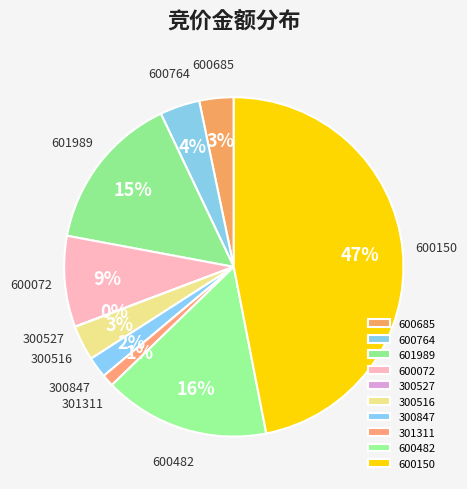

Which has a higher value, 600150 or 600482?

600150